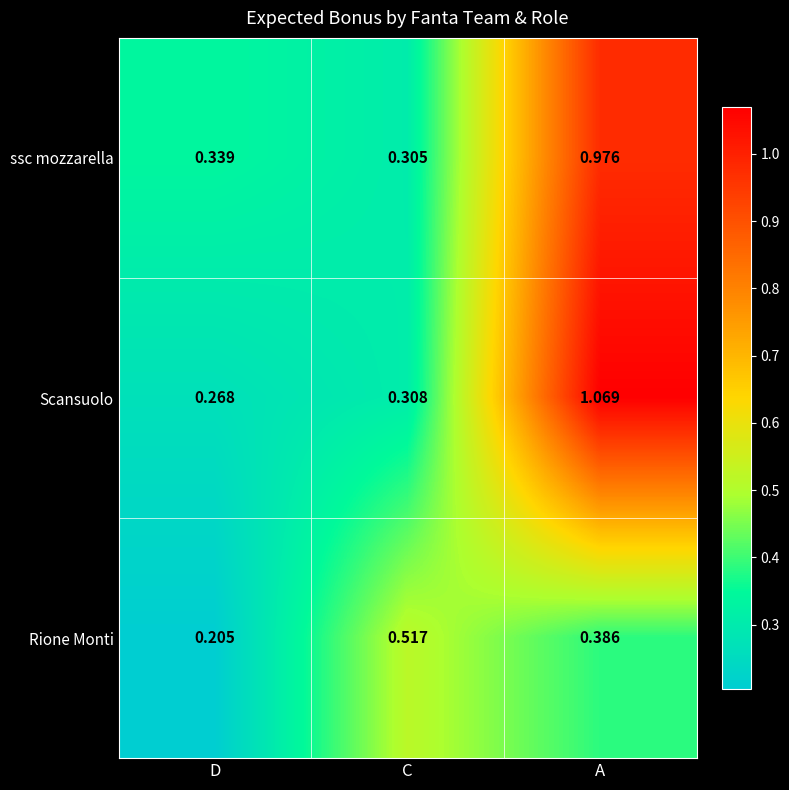

At which label is Scansuolo closest to 0?

D